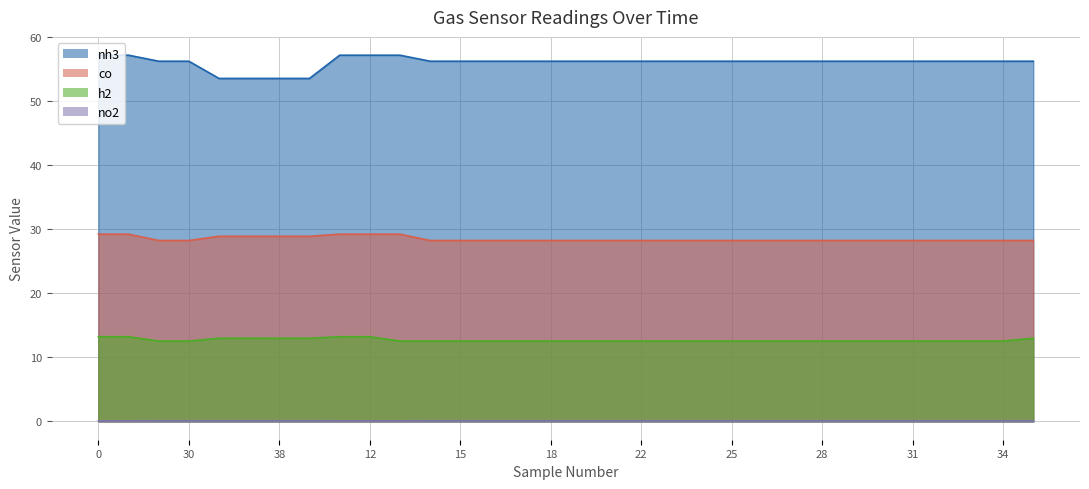

True or false: h2 and no2 intersect in this chart.

False